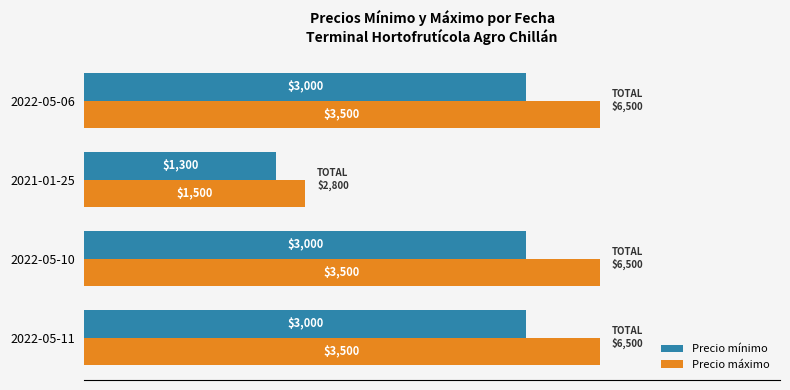

Rank the series at 2022-05-06 from lowest to highest value.

Precio mínimo, Precio máximo